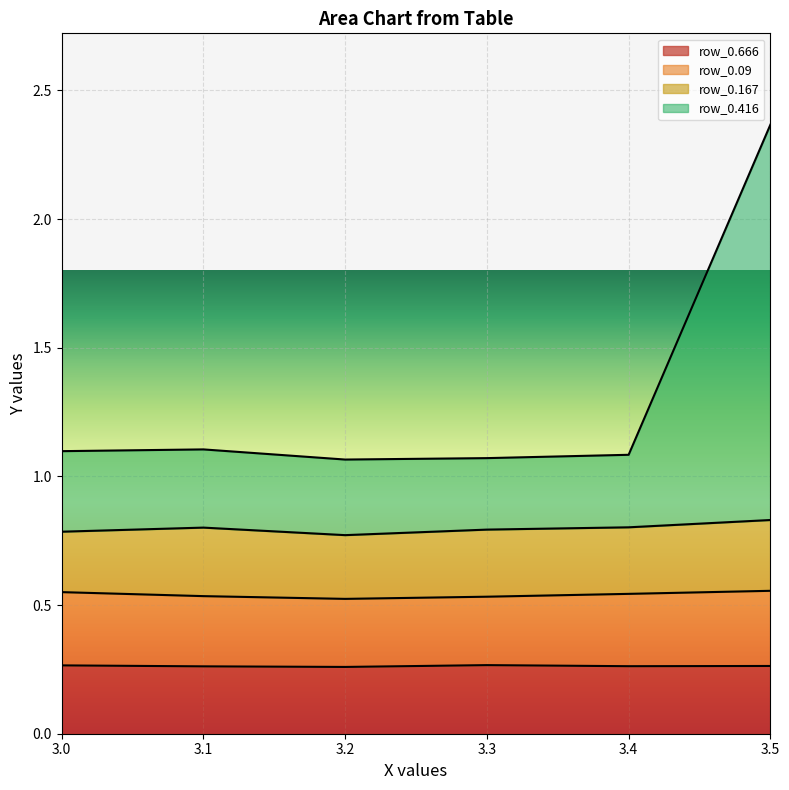

True or false: row_0.416 and row_0.666 intersect in this chart.

False